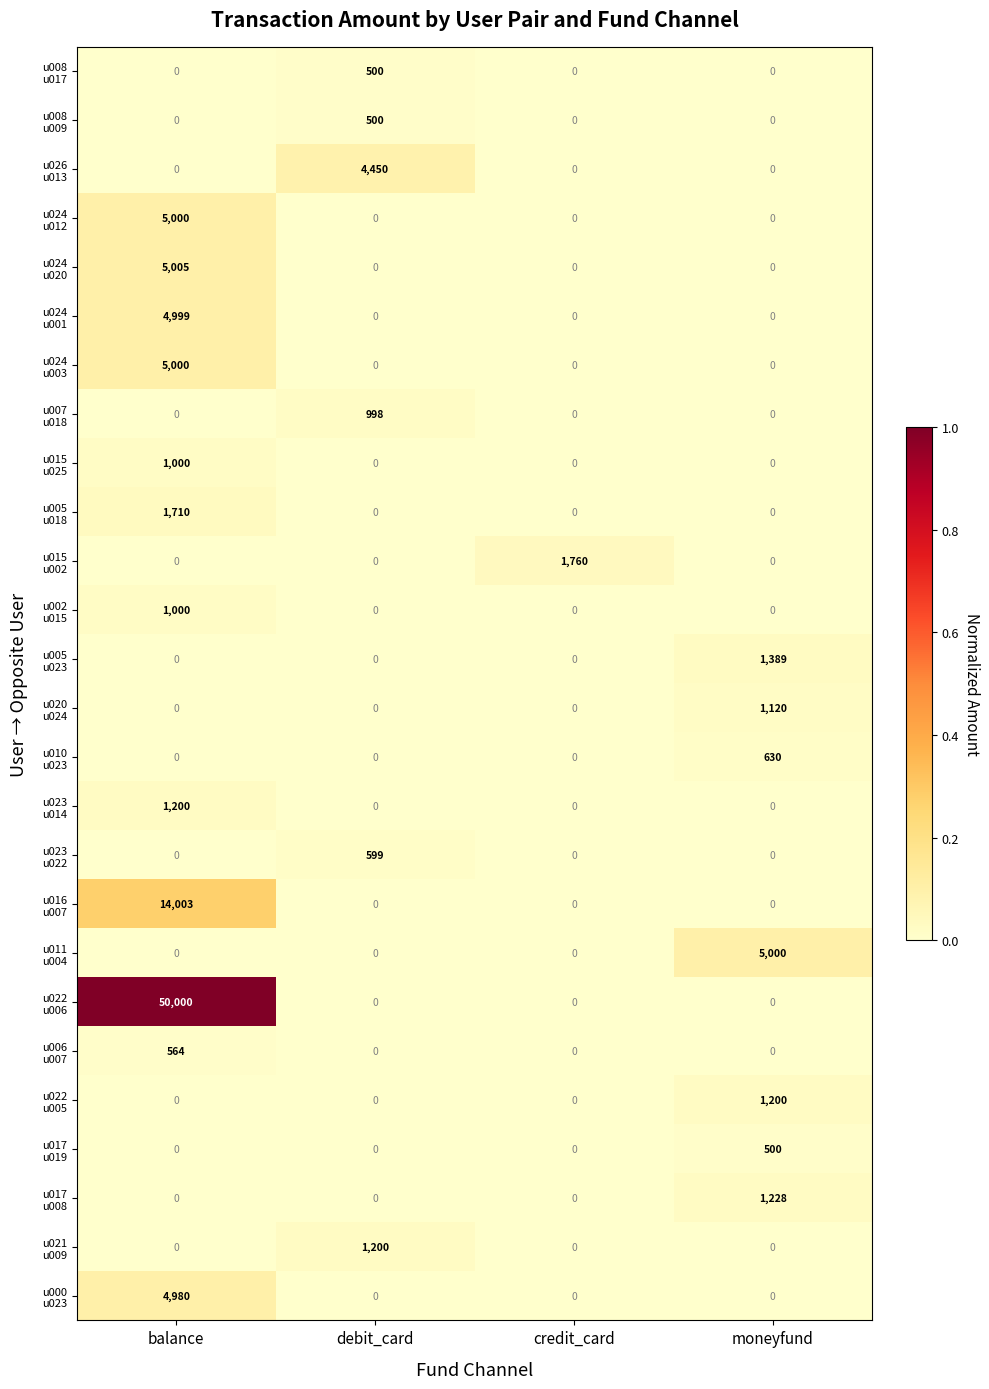

What is the spread (max minus min) of values at credit_card?

1760